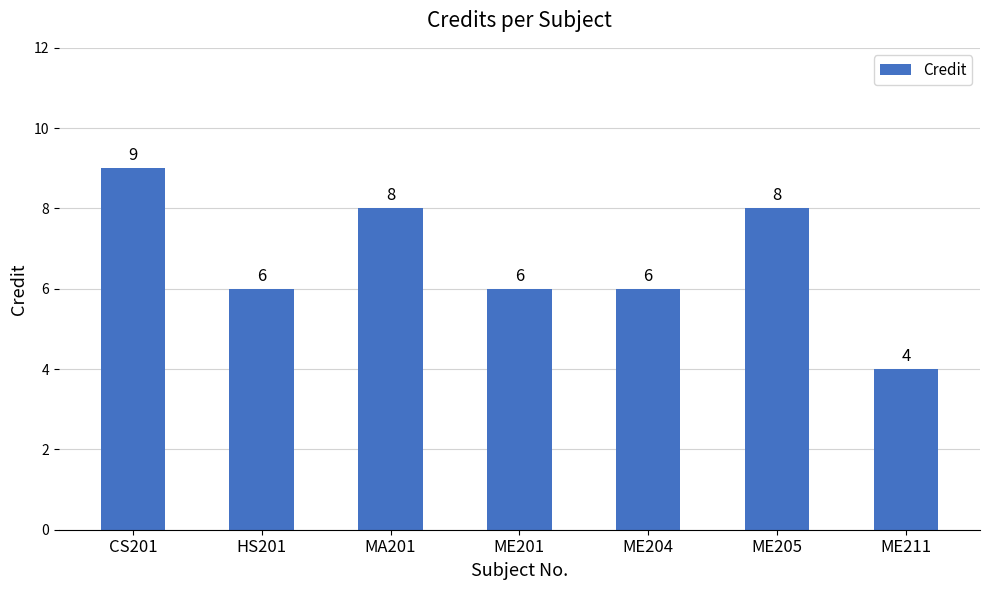

Count the values in the range 6 to 8.

5